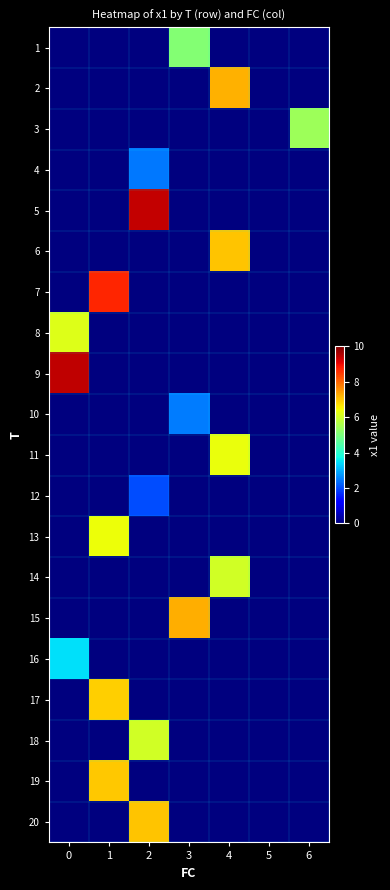

At how many categories does at least one series exceed 8?

3